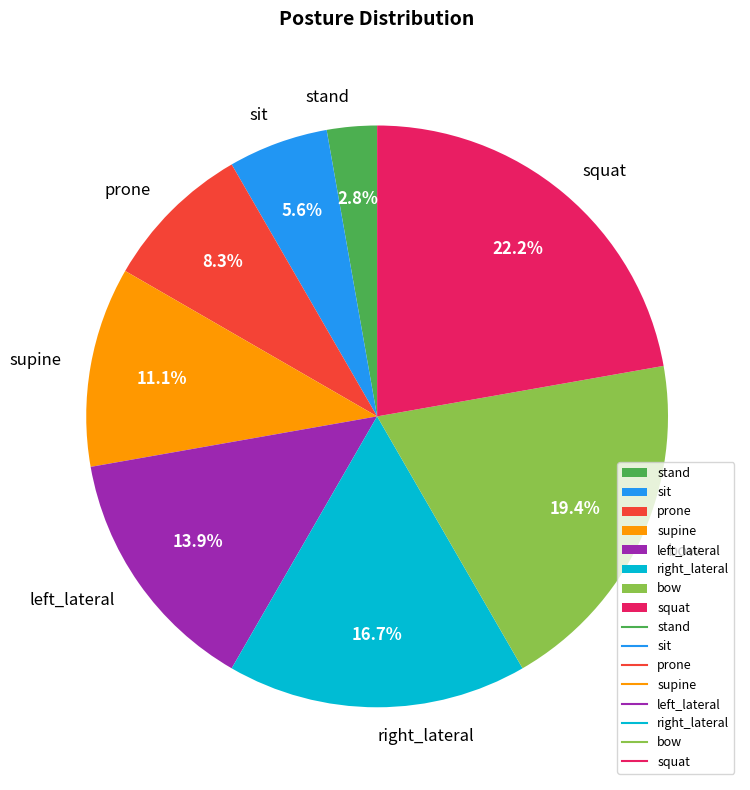

What percentage is the left_lateral slice, to the nearest percent?

14%